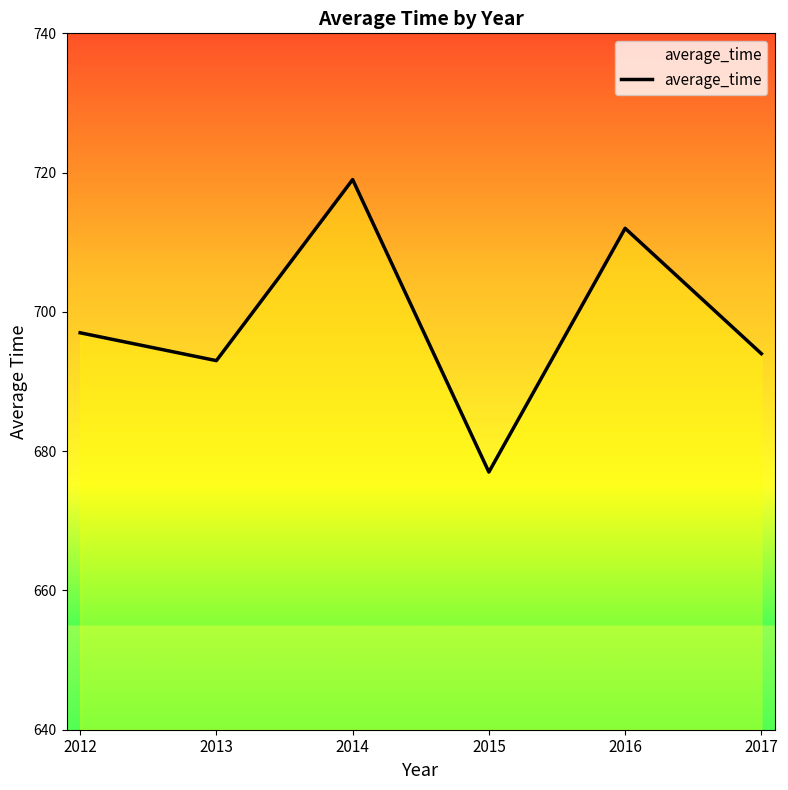

What is the ratio of the value at 2013 to the value at 2015?

1.0